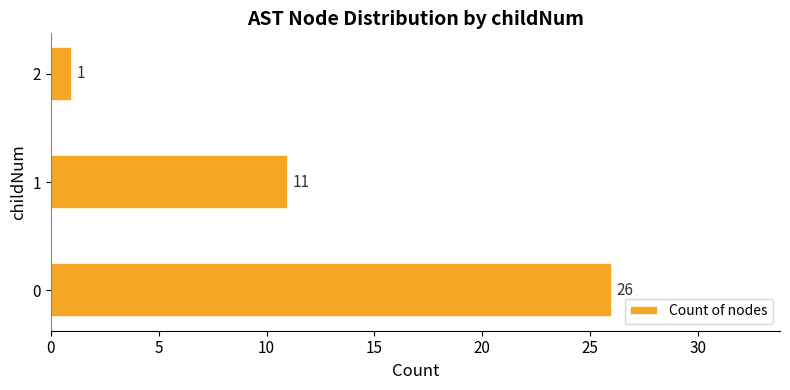

Count the values in the range 1 to 26.

3